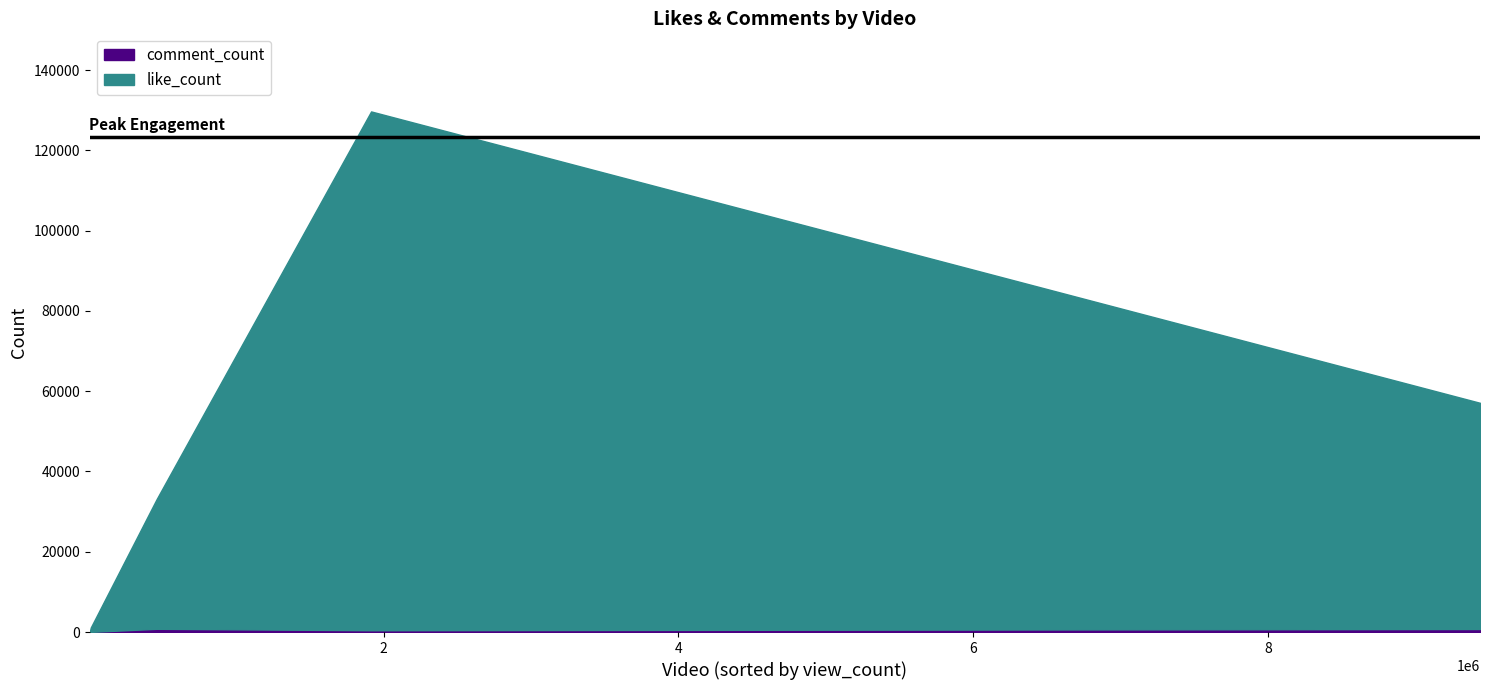

How many categories are shown in the chart?

5